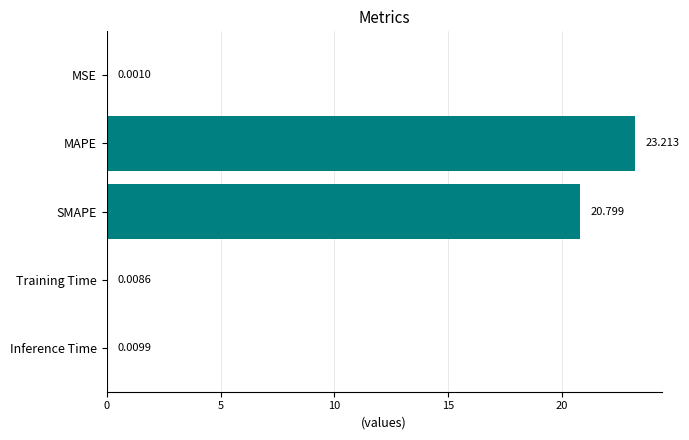

Which has a higher value, MSE or Inference Time?

Inference Time